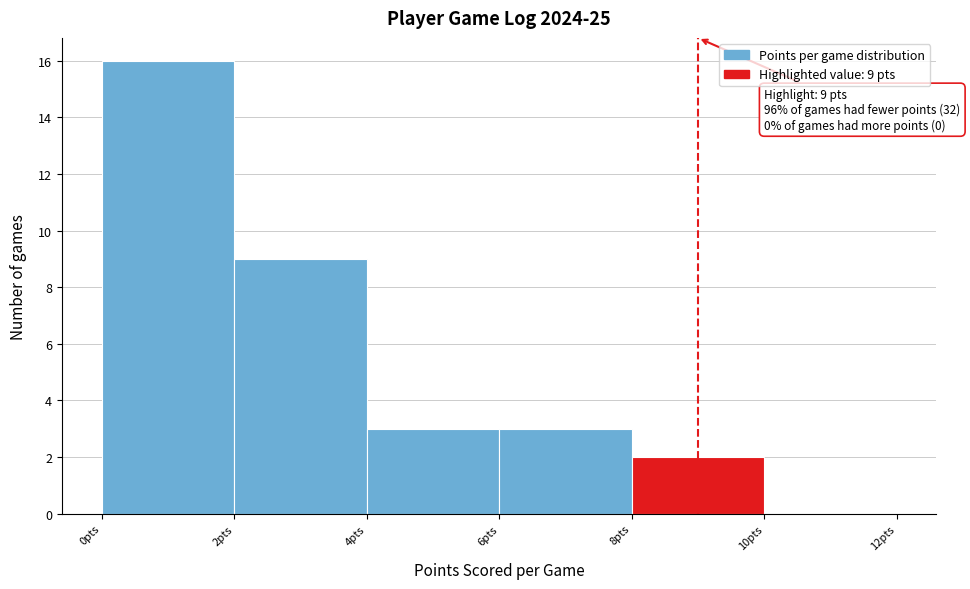

Which range on the x-axis has the tallest bar?

0 to 2